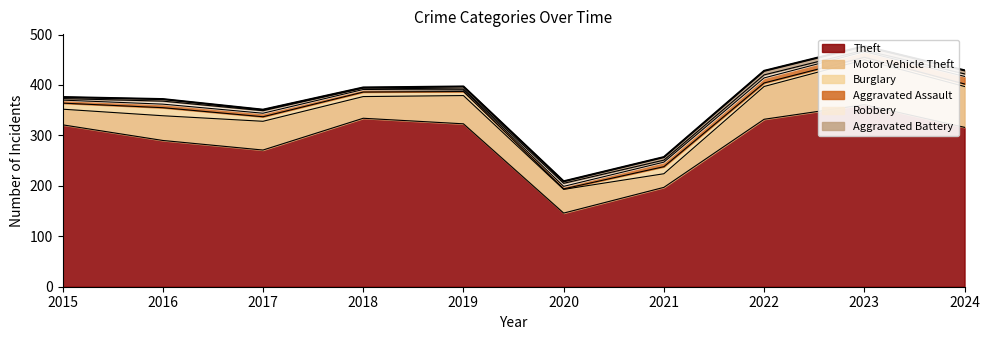

True or false: Aggravated Battery and Theft cross at least once.

False